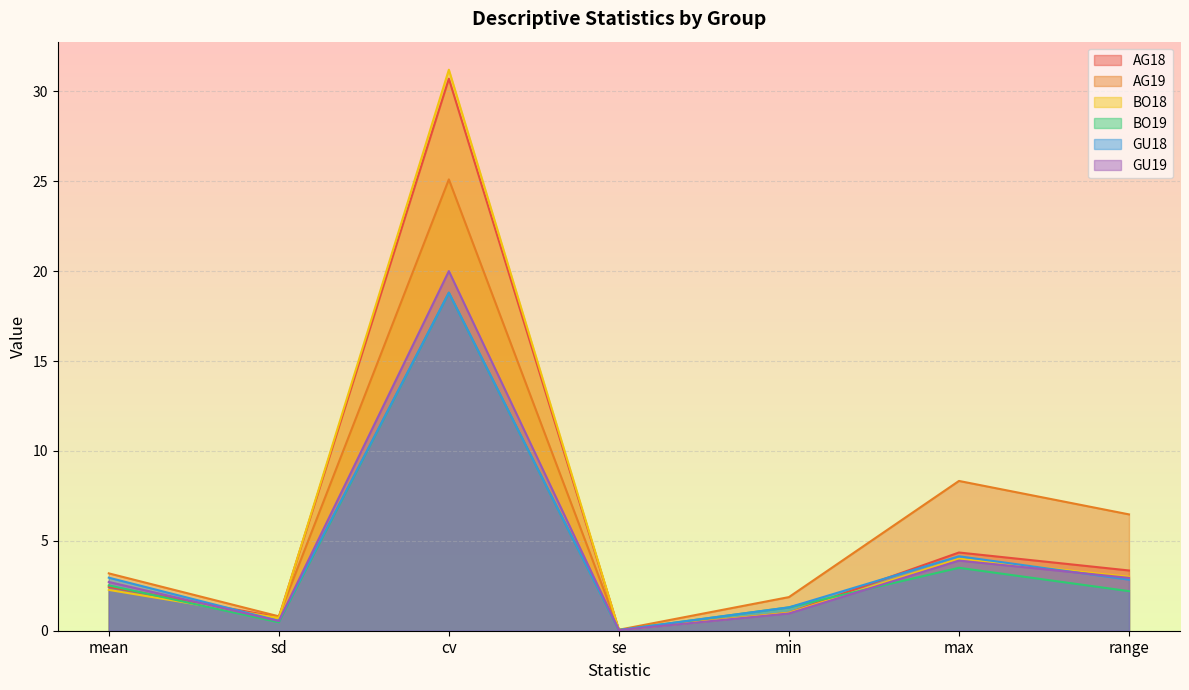

Which label corresponds to the largest value in the chart?

cv